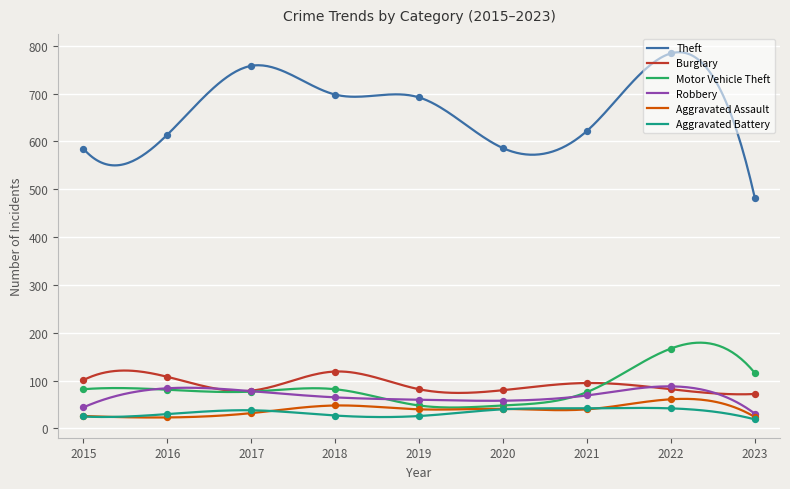

At which category is the sum across all series the highest?

2022